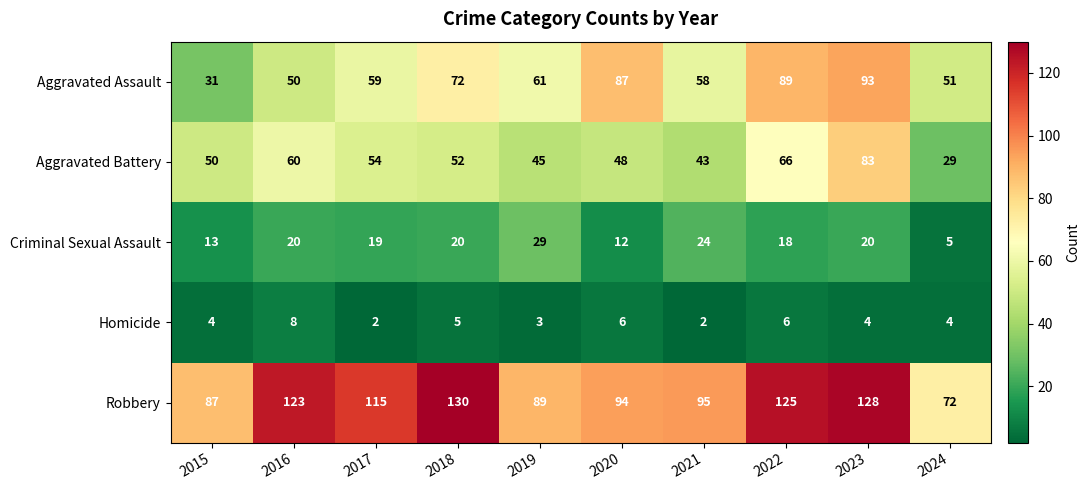

What is the difference between the maximum and second lowest values in the Criminal Sexual Assault series?

17